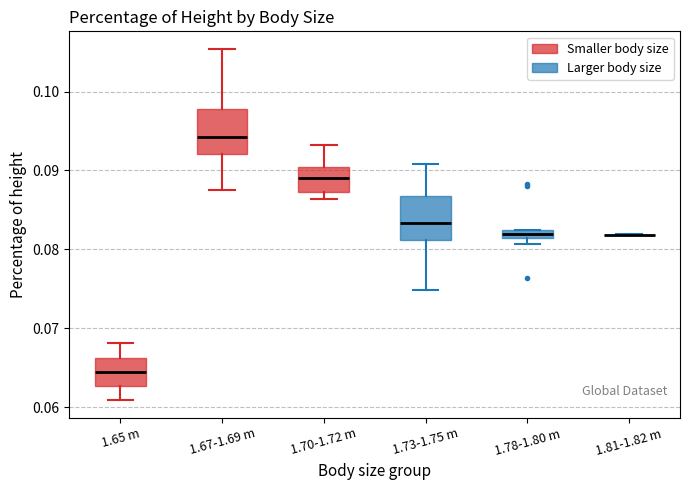

Where is the lower edge of the box for 1.78-1.80 m on the y-axis? The values are not printed on the chart, so give them approximately, as read against the axis.

0.082